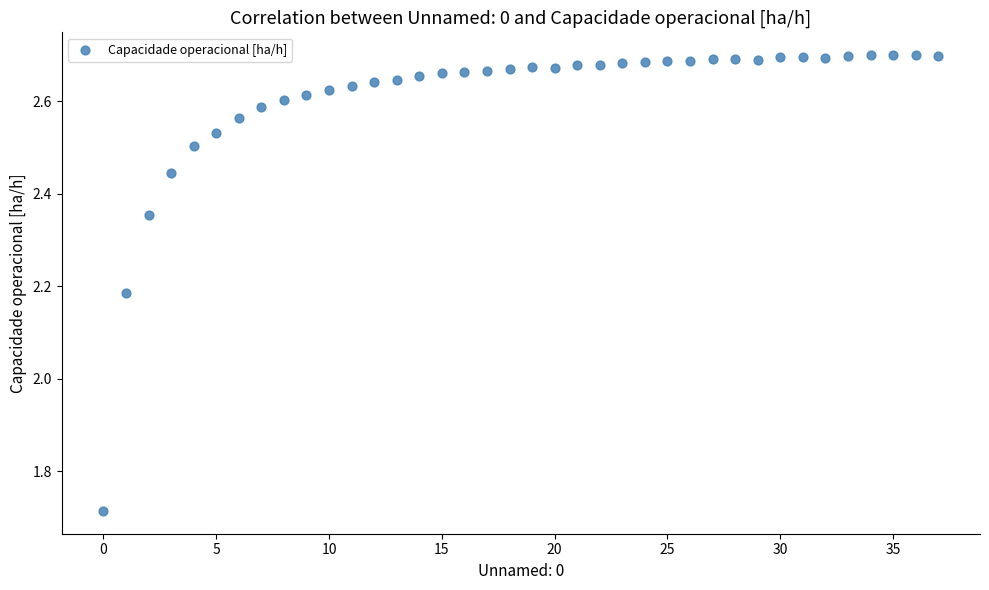

What is the range of Y values (max minus min)?

1.0